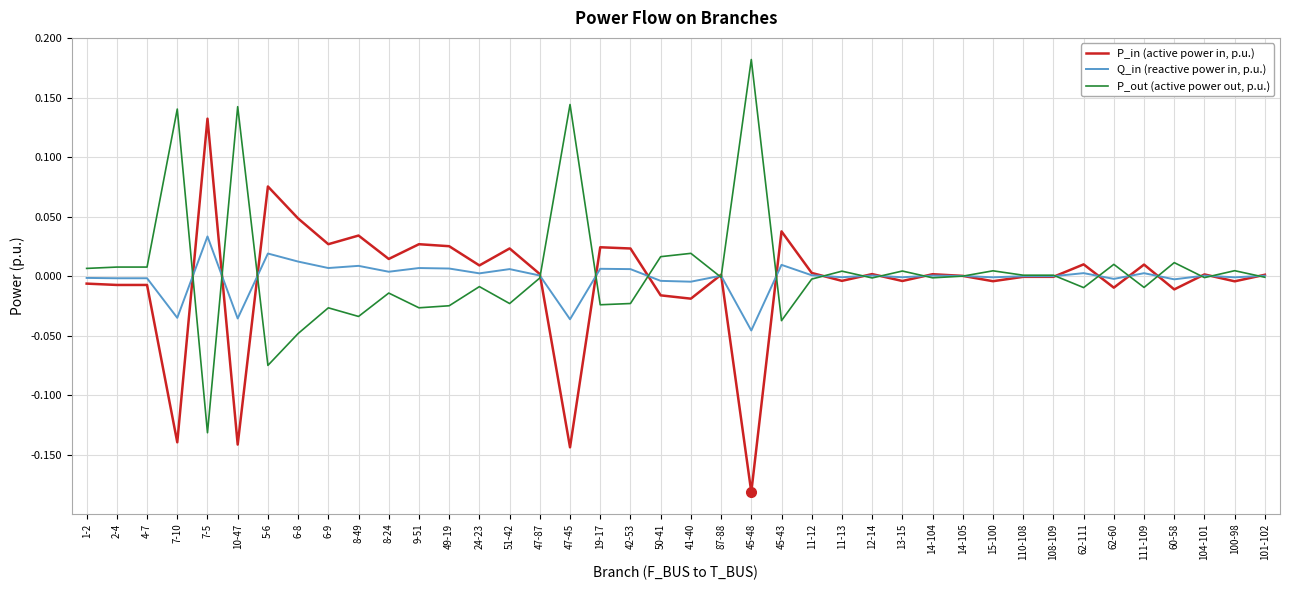

The P_out (active power out, p.u.) series shows -0.0 at 5-6. True or false?

False